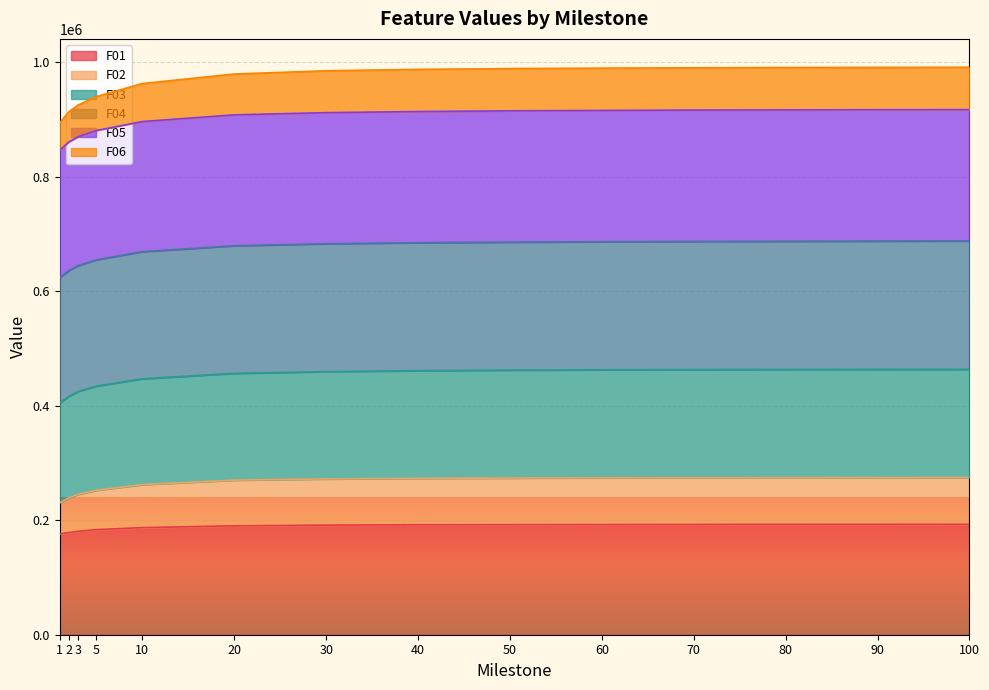

What is the total value across all series at 3?

925554.6